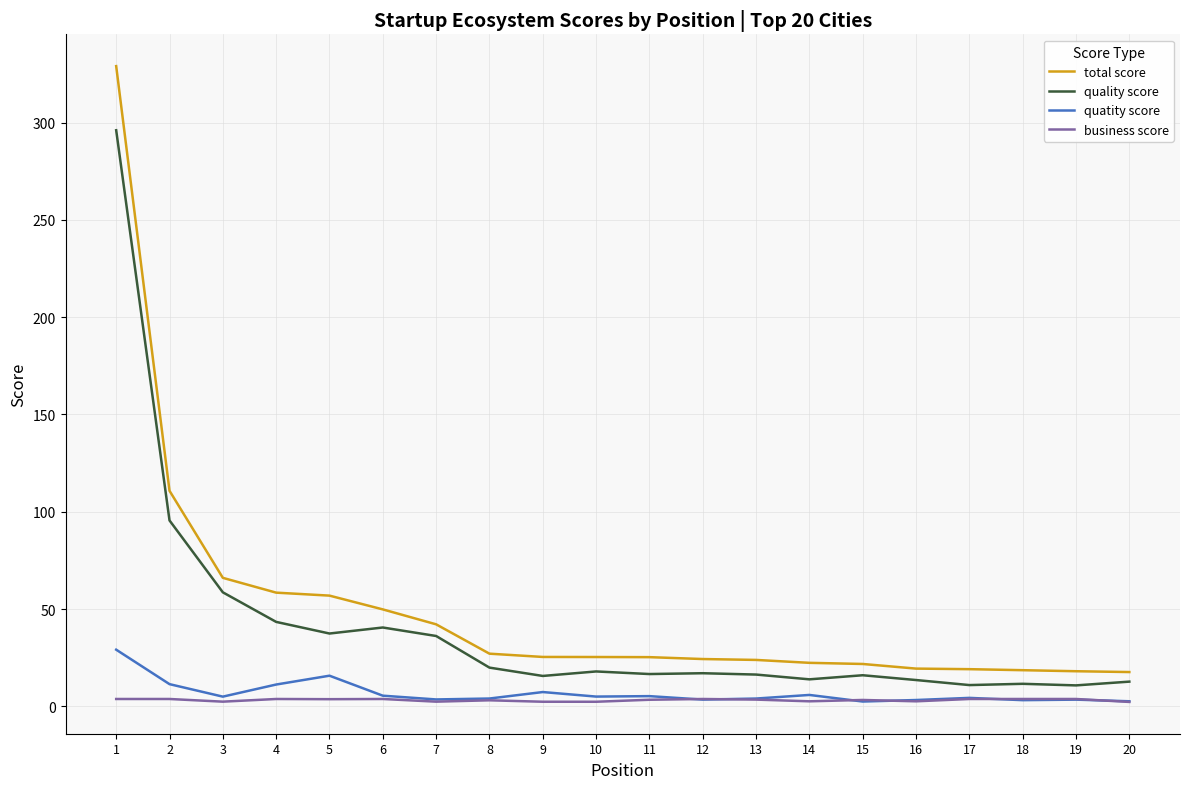

Count the number of data series in this chart.

4